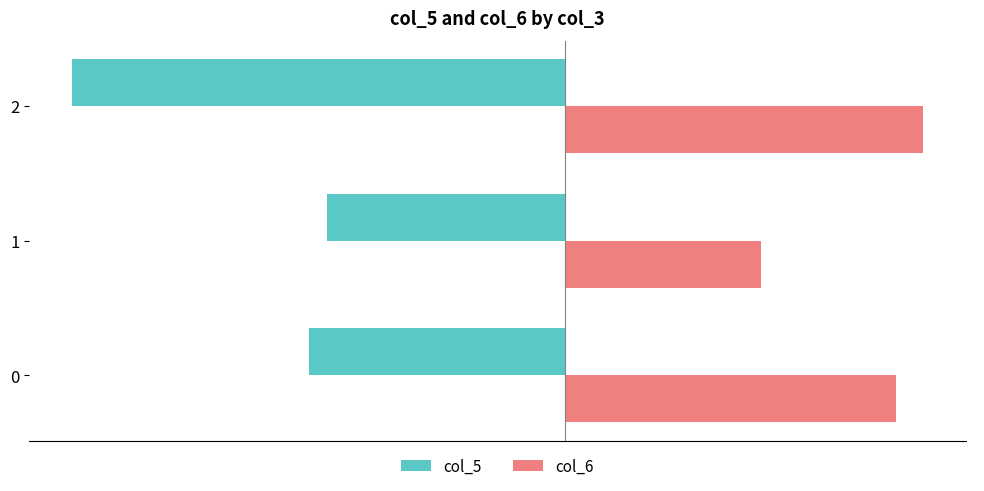

Which series has the largest total across all categories?

col_6